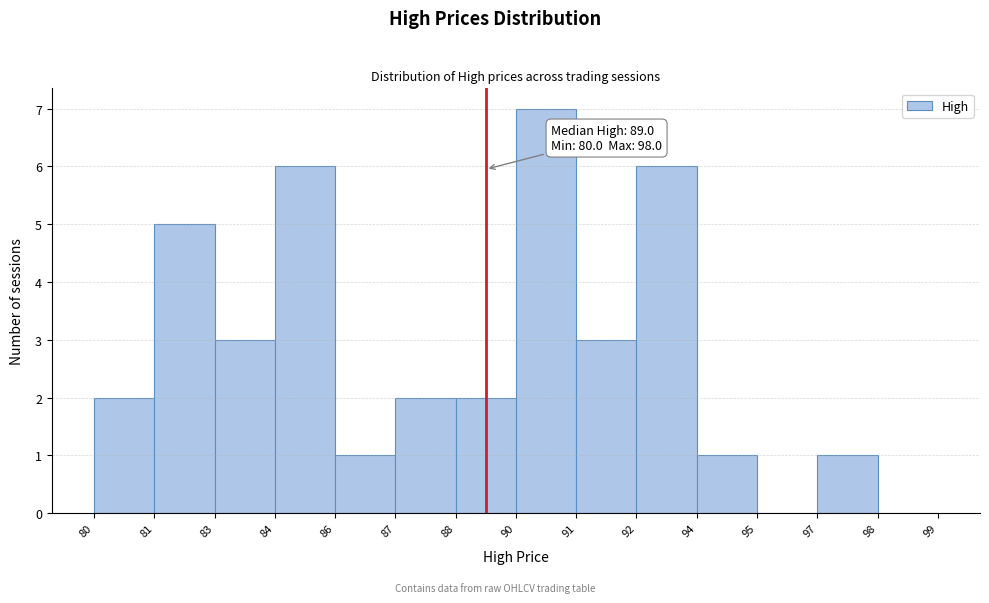

Reading left to right, what are all the values shown in this chart?

80=2	81=5	83=3	84=6	86=1	87=2	88=2	90=7	91=3	92=6	94=1	95=0	97=1	98=0